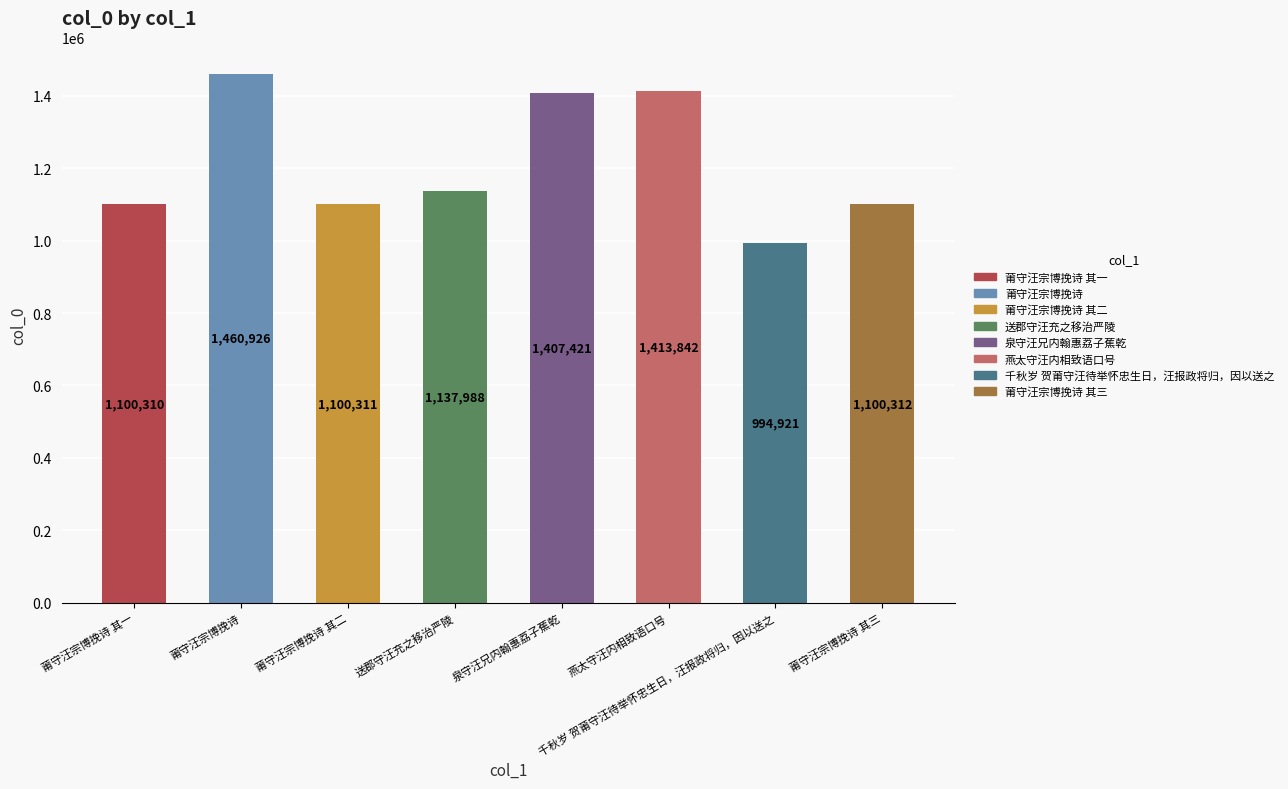

What is the difference between the second highest and minimum values?

418921